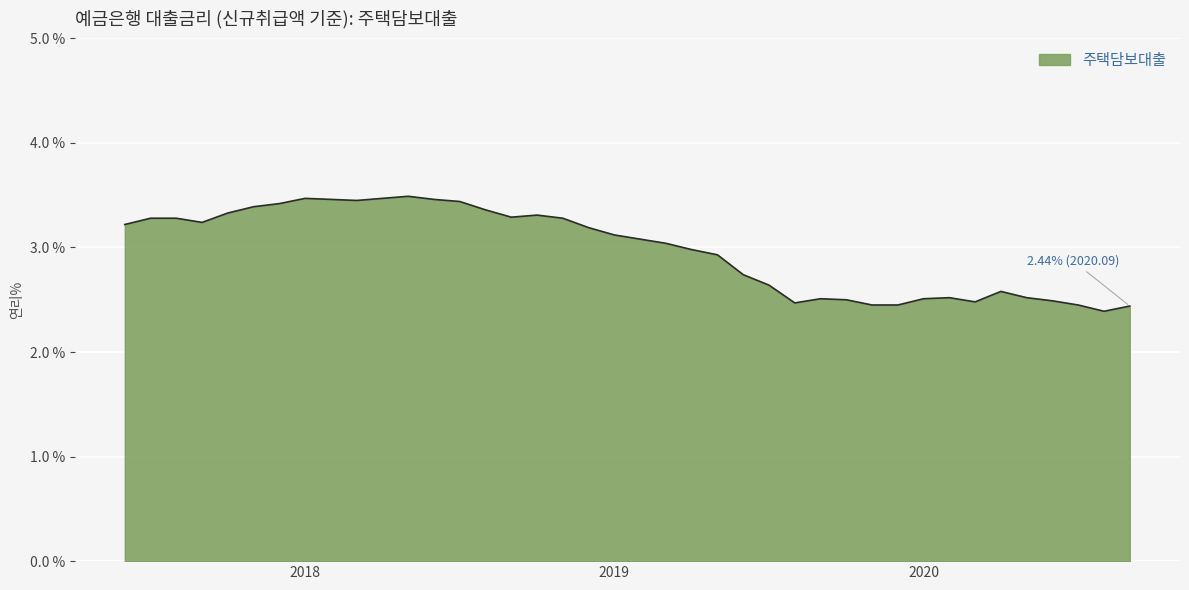

How many distinct data groups are displayed?

1